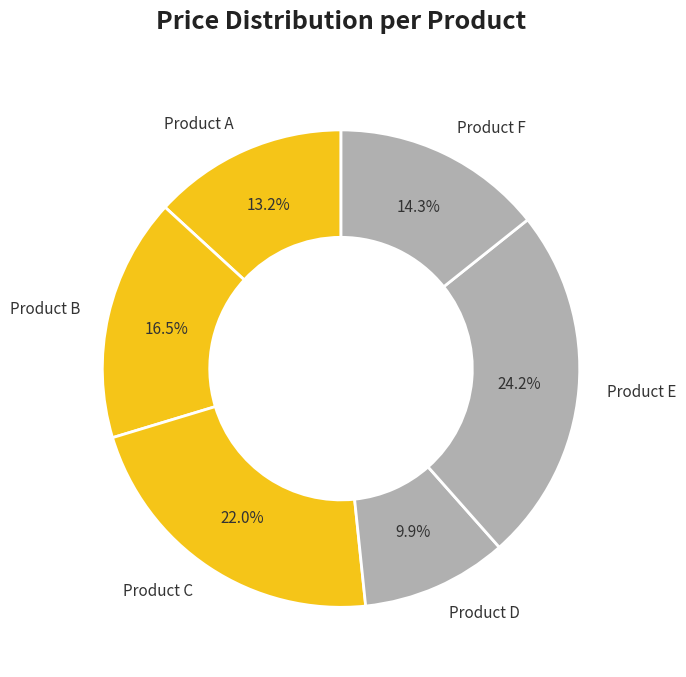

Between Product C and Product D, which is larger?

Product C